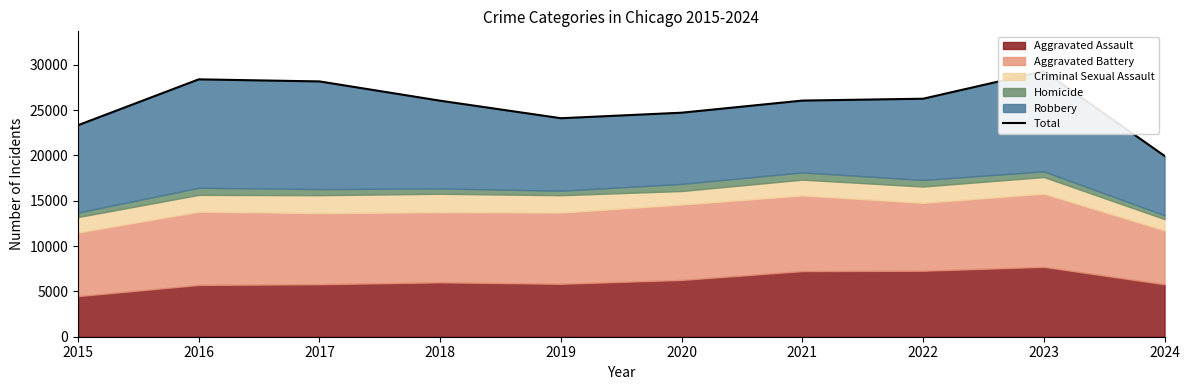

Which has a higher value, 2015 or 2017?

2017